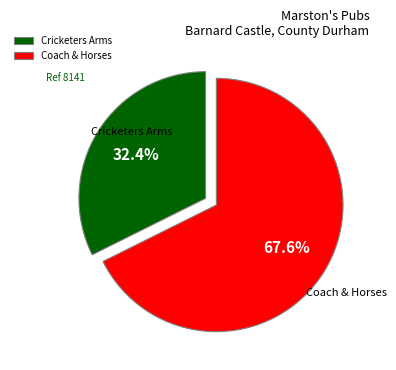

How many slices are in this pie chart?

2